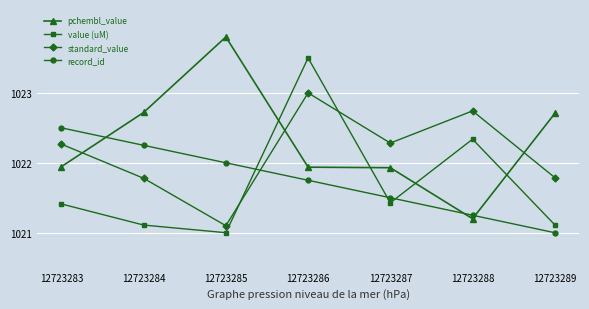

True or false: value (uM) and record_id cross at least once.

True